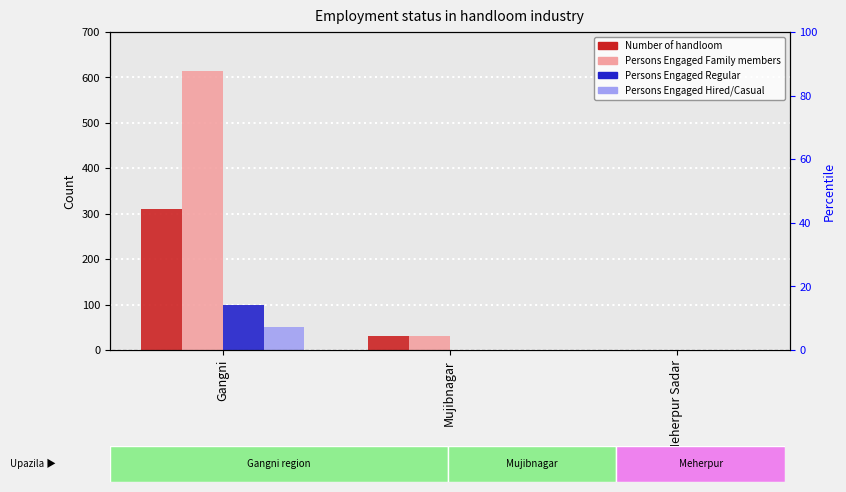

At which category does the chart reach its minimum across all series?

Meherpur Sadar